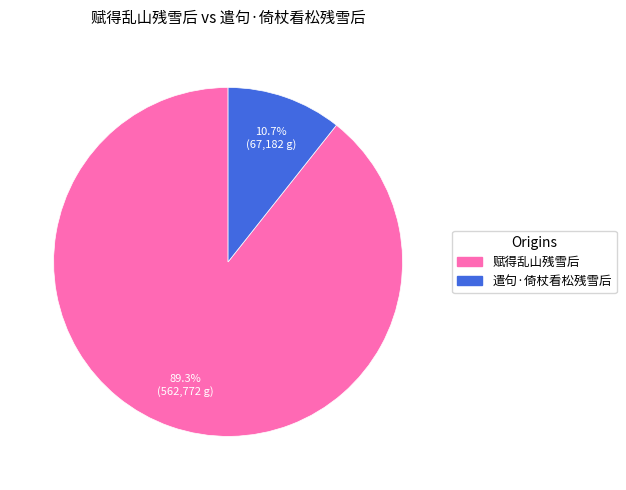

Rank the categories by value from highest to lowest.

赋得乱山残雪后, 遣句·倚杖看松残雪后